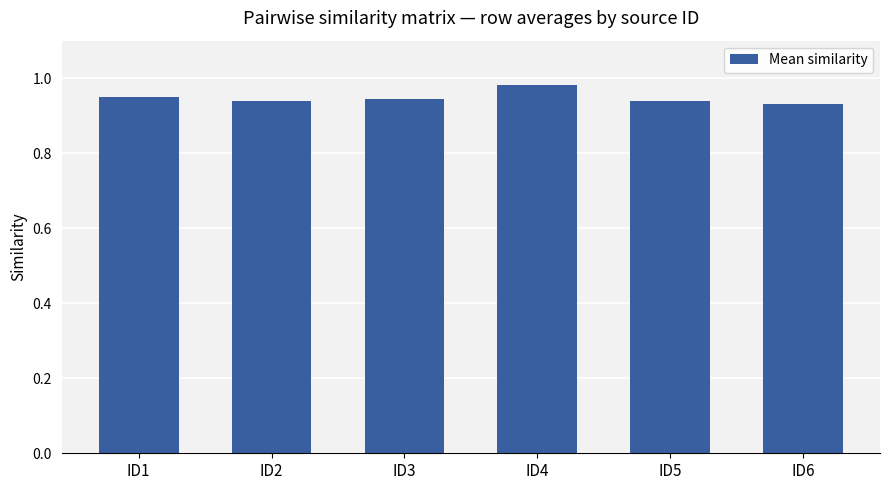

Which has a higher value, ID1 or ID4?

ID4